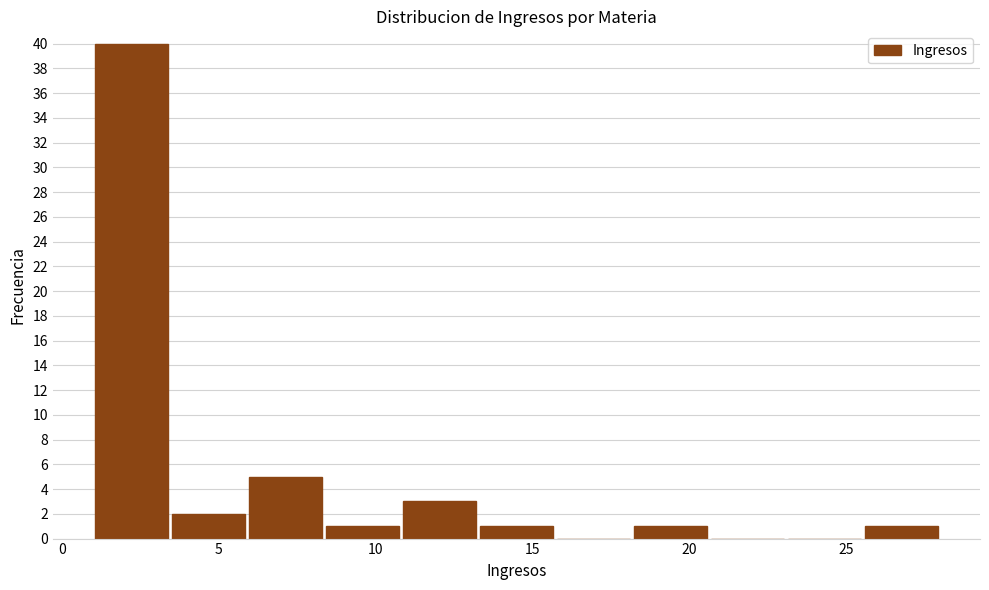

Reading left to right, transcribe this chart: for each bar, give the range it covers on the x-axis and its height. Neither the bar edges nor the heights are printed on the chart, so give them approximately, as read against the axes.

1.0 to 3.5: 40
3.5 to 6.0: 2
6.0 to 8.5: 5
8.5 to 11.0: 1
11.0 to 13.5: 3
13.5 to 15.5: 1
15.5 to 18.0: 0
18.0 to 20.5: 1
20.5 to 23.0: 0
23.0 to 25.5: 0
25.5 to 28.0: 1